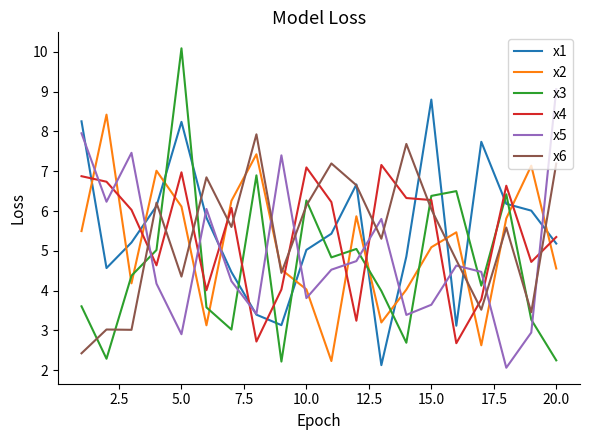

What is the smallest value displayed?

2.1